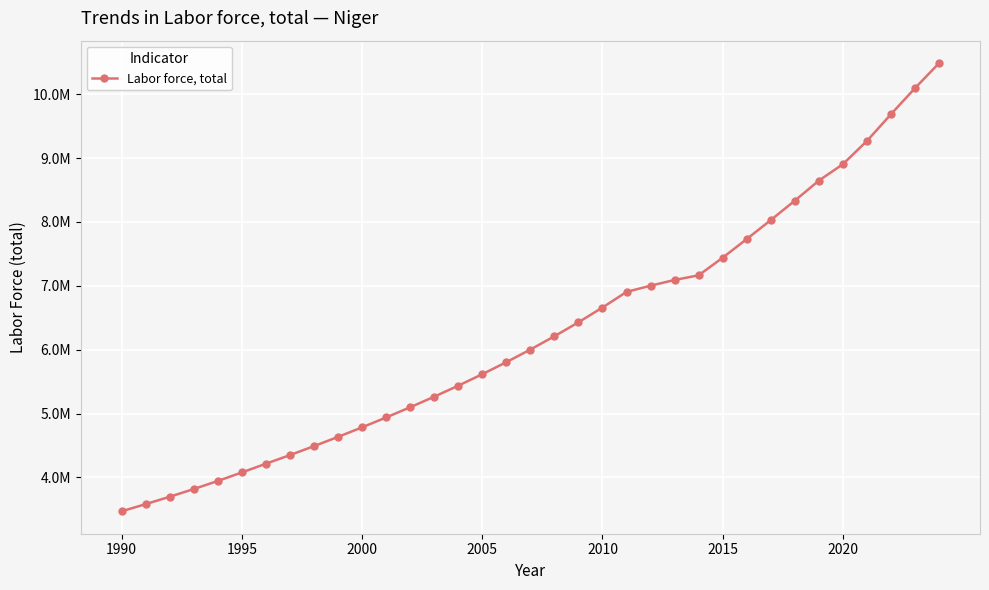

What is the smallest value displayed?

3469107